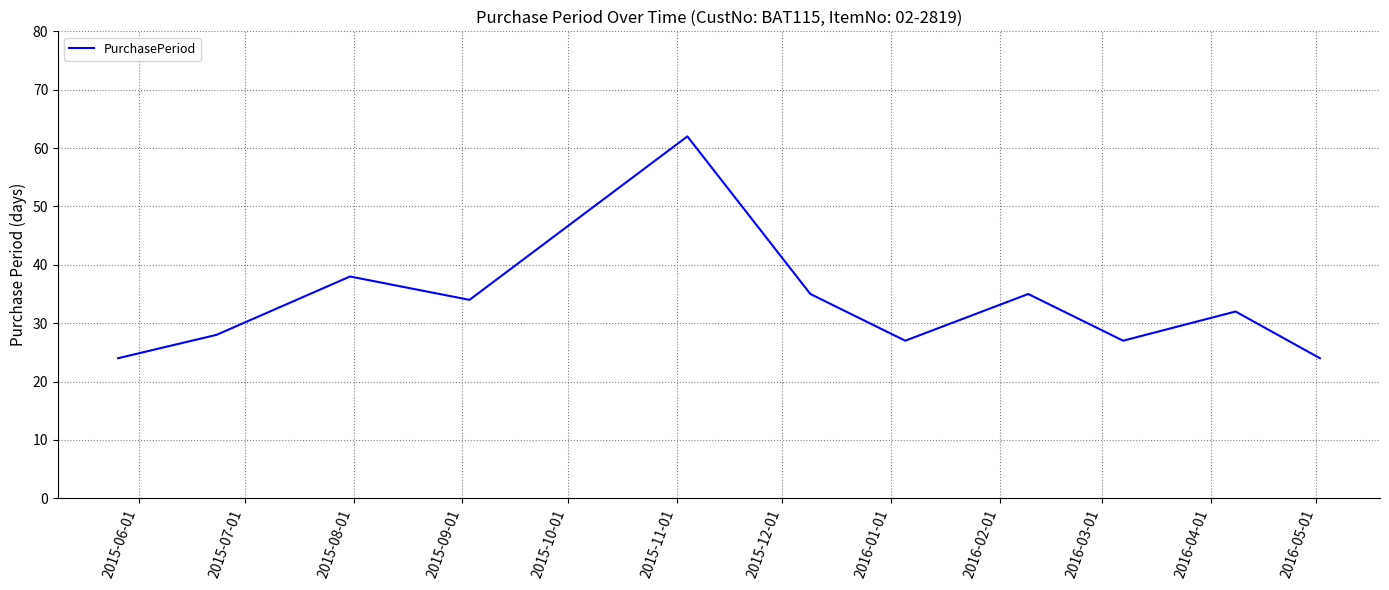

What is the maximum value shown in the chart?

62